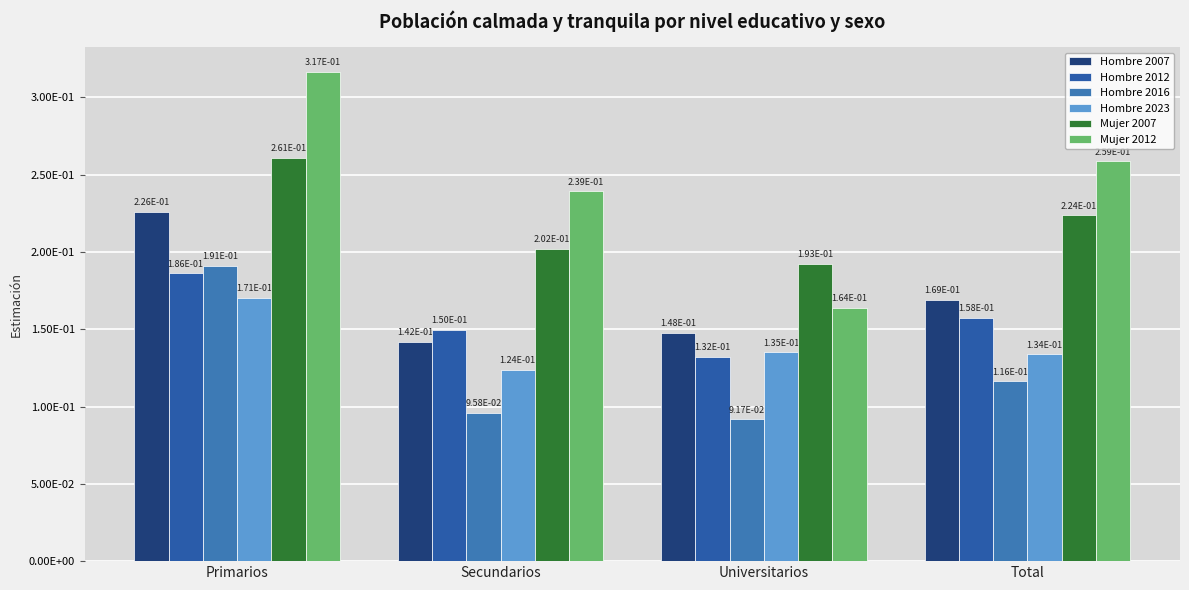

List the labels in order of Hombre 2023 value, smallest first.

Secundarios, Total, Universitarios, Primarios